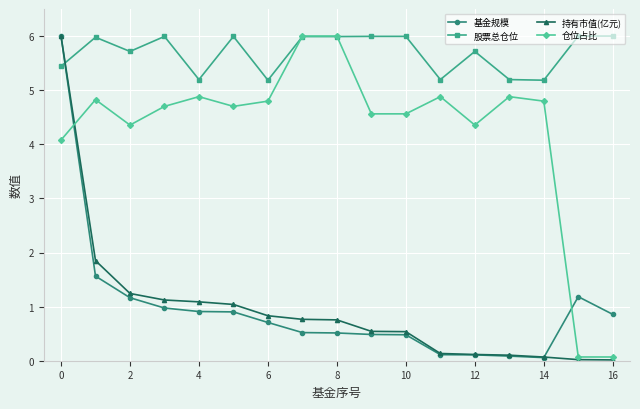

Is this an area chart (filled region under the line)?

No